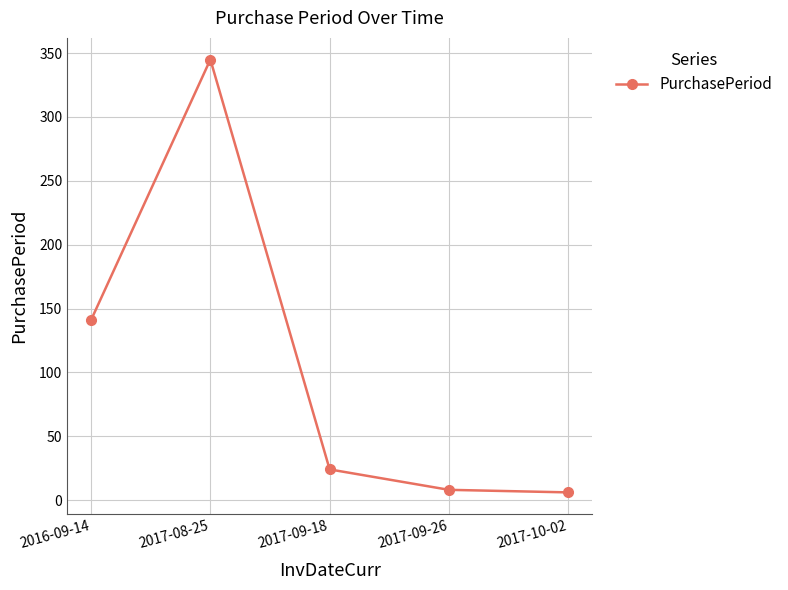

What is the value of the 2nd point from the left?

345